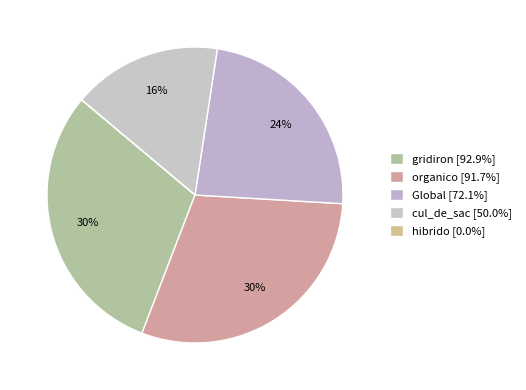

How many slices are in this pie chart?

5